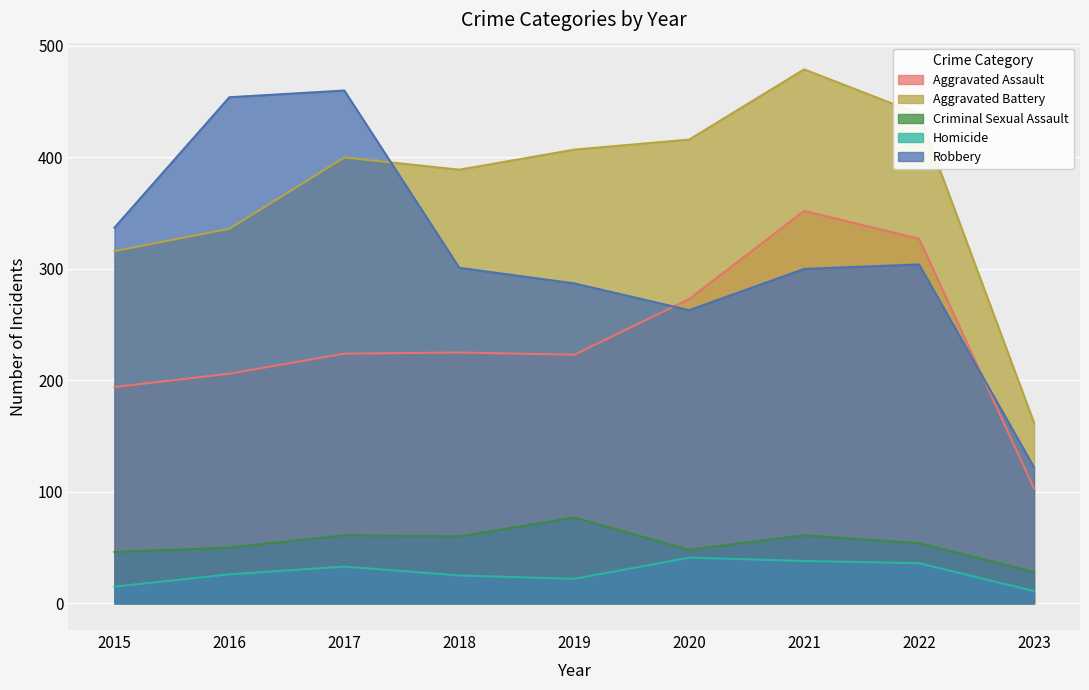

Which series has the widest spread of values?

Robbery